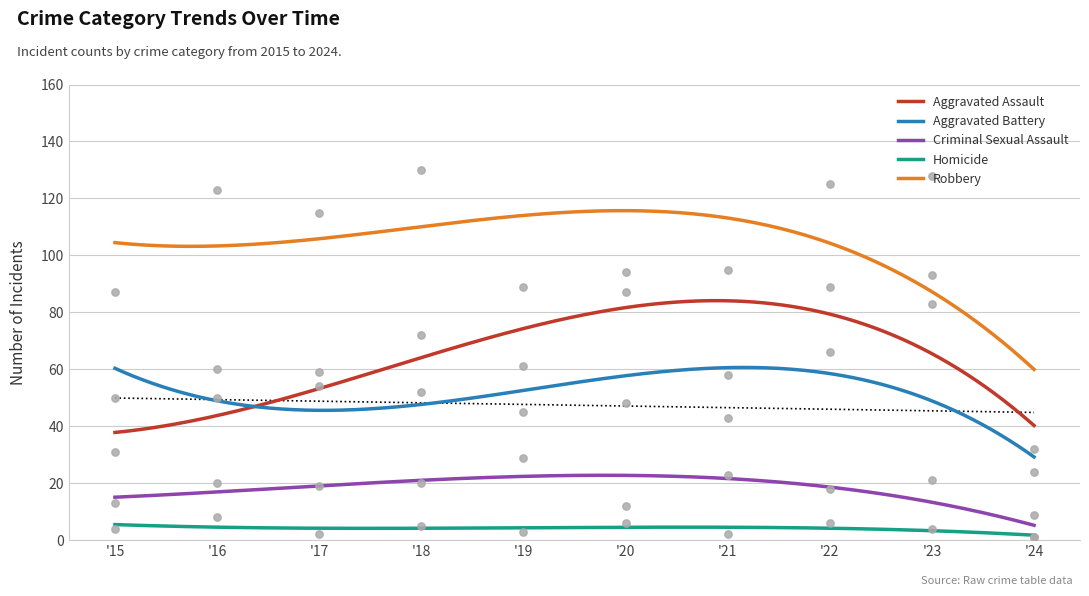

What is the highest value of the Robbery series?

115.7